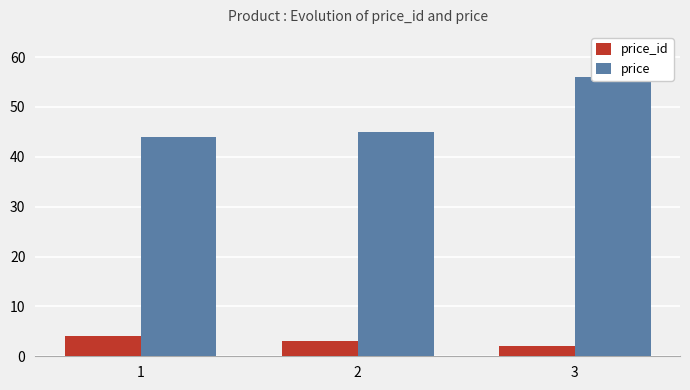

What is the difference between the highest and lowest values at 3?

54